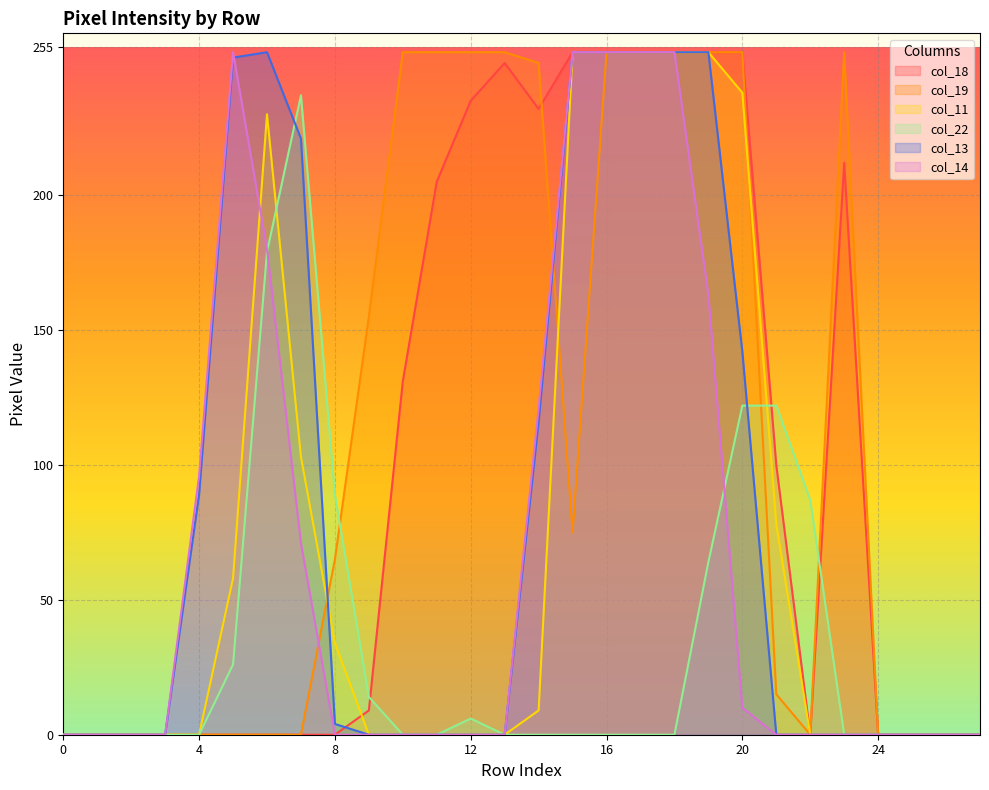

How many times do col_13 and col_19 cross each other?

2